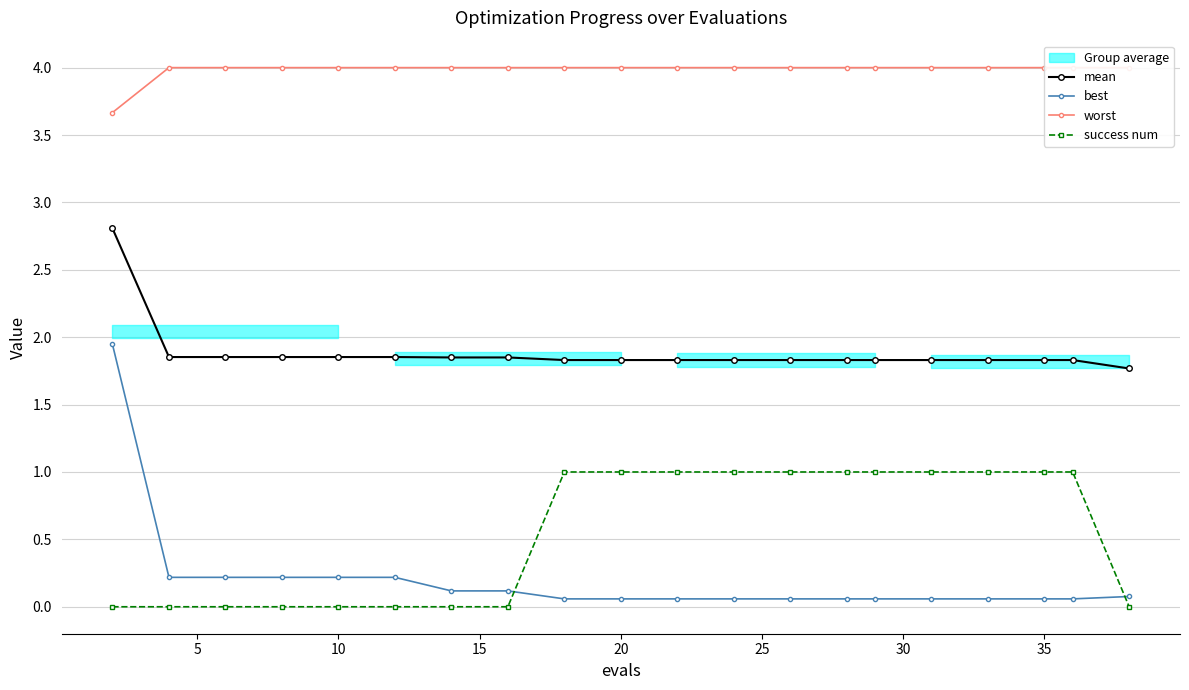

Which series has the widest spread of values?

best